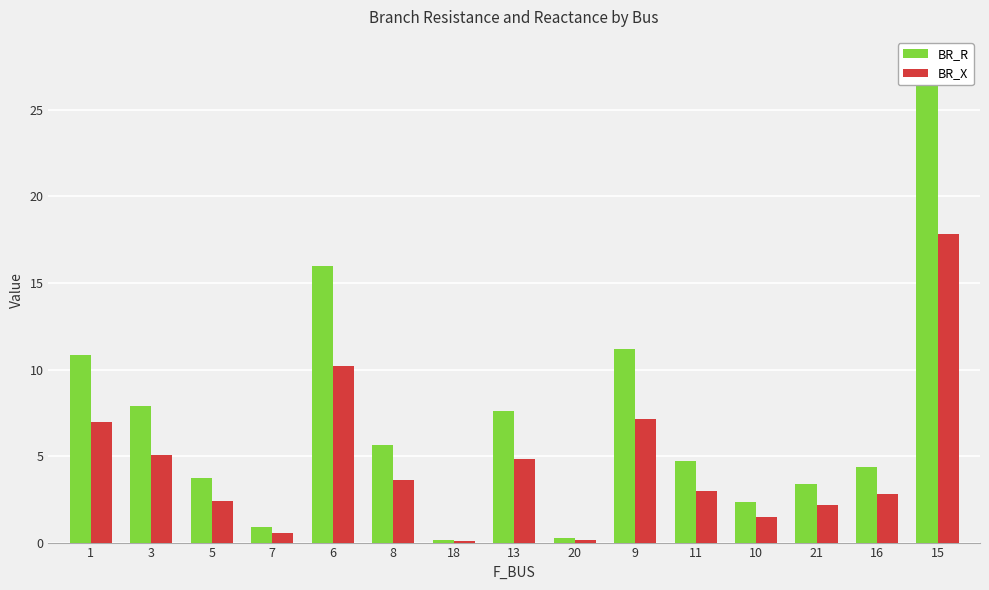

List the series in order of their peak value, lowest first.

BR_X, BR_R